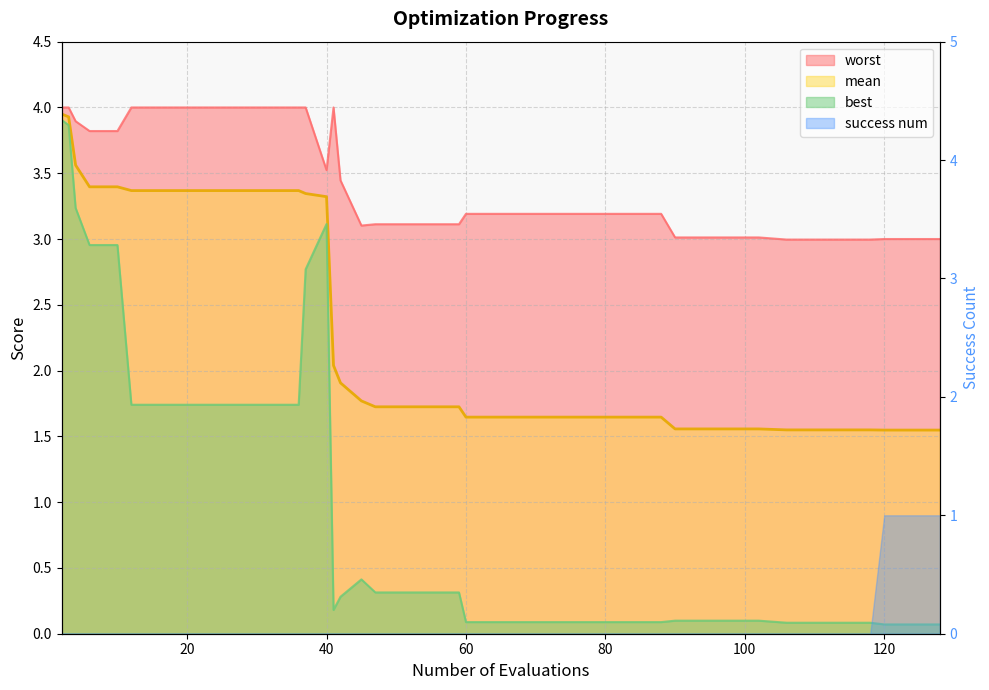

How many lines are shown in the chart?

3